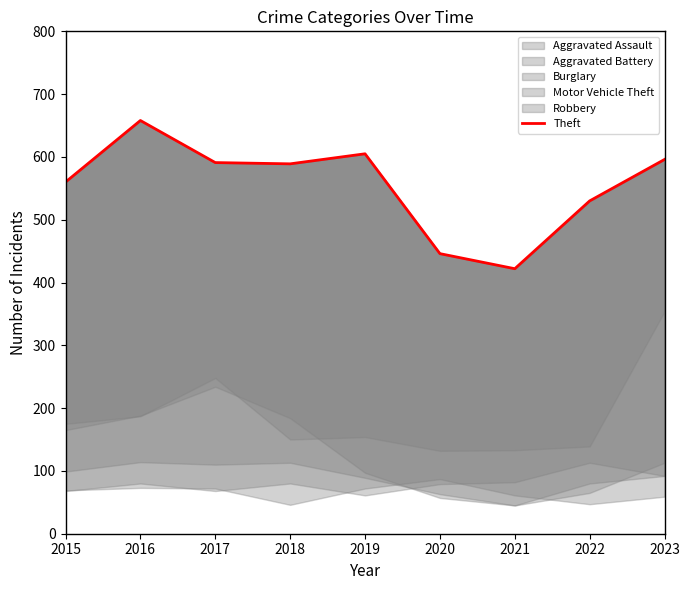

At which label does the data first exceed 589?

2016